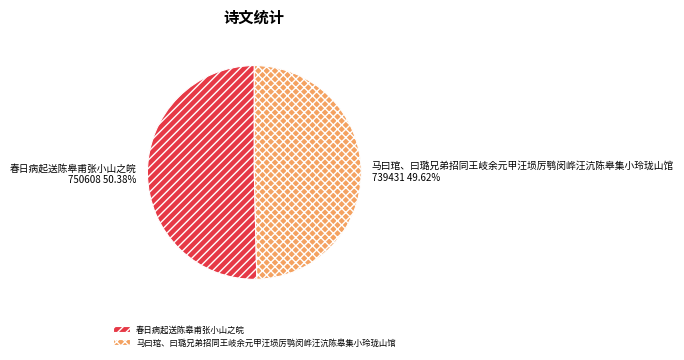

To the nearest percent, what is the difference between the 春日病起送陈皋甫张小山之皖 and 马曰琯、曰璐兄弟招同王岐余元甲汪埙厉鹗闵㟆汪沆陈皋集小玲珑山馆 slice percentages?

1%